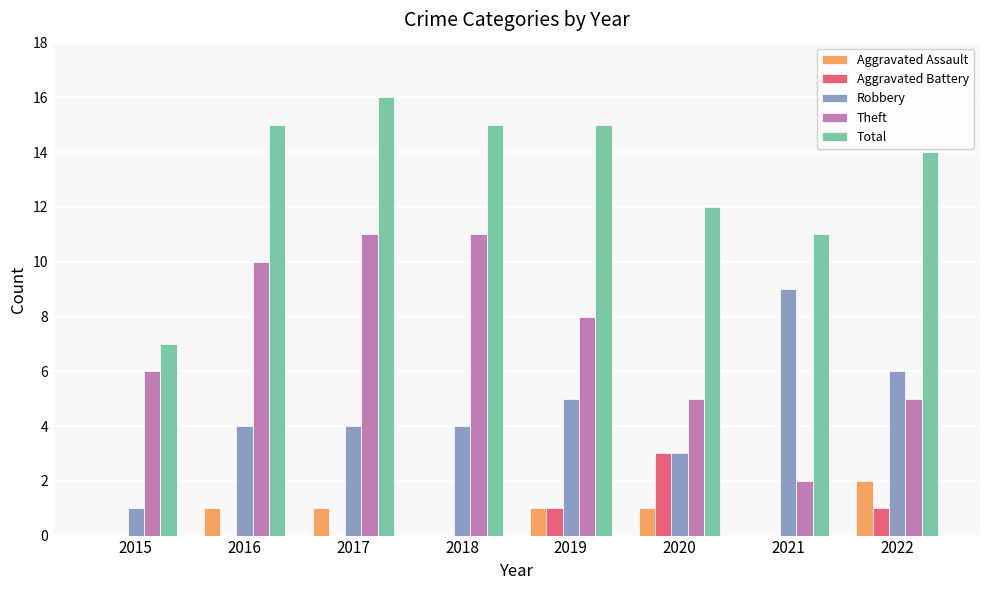

The Theft series shows 6 at 2015. True or false?

True